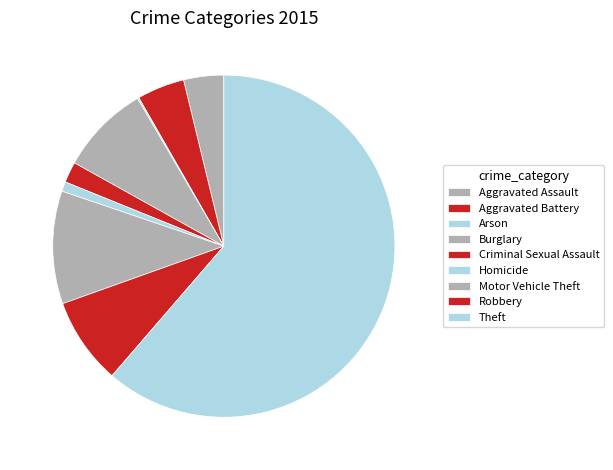

To the nearest percent, what is the combined percentage of Criminal Sexual Assault and Arson?

2%